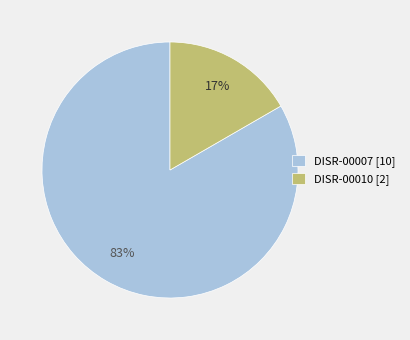

Do DISR-00010 [2] and DISR-00007 [10] together represent more than half of the pie?

Yes